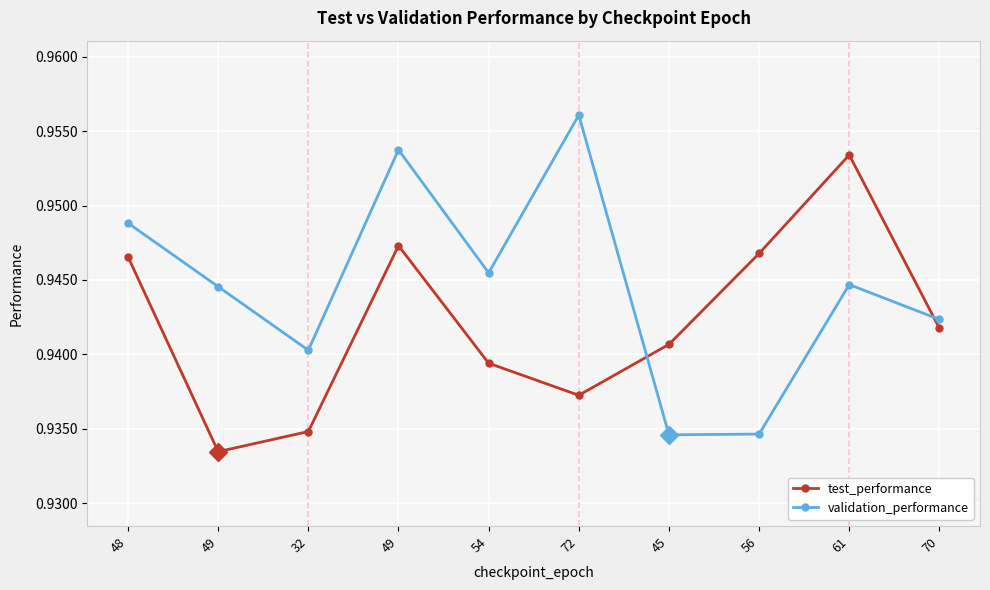

How many interior local valleys does the test_performance series have?

2